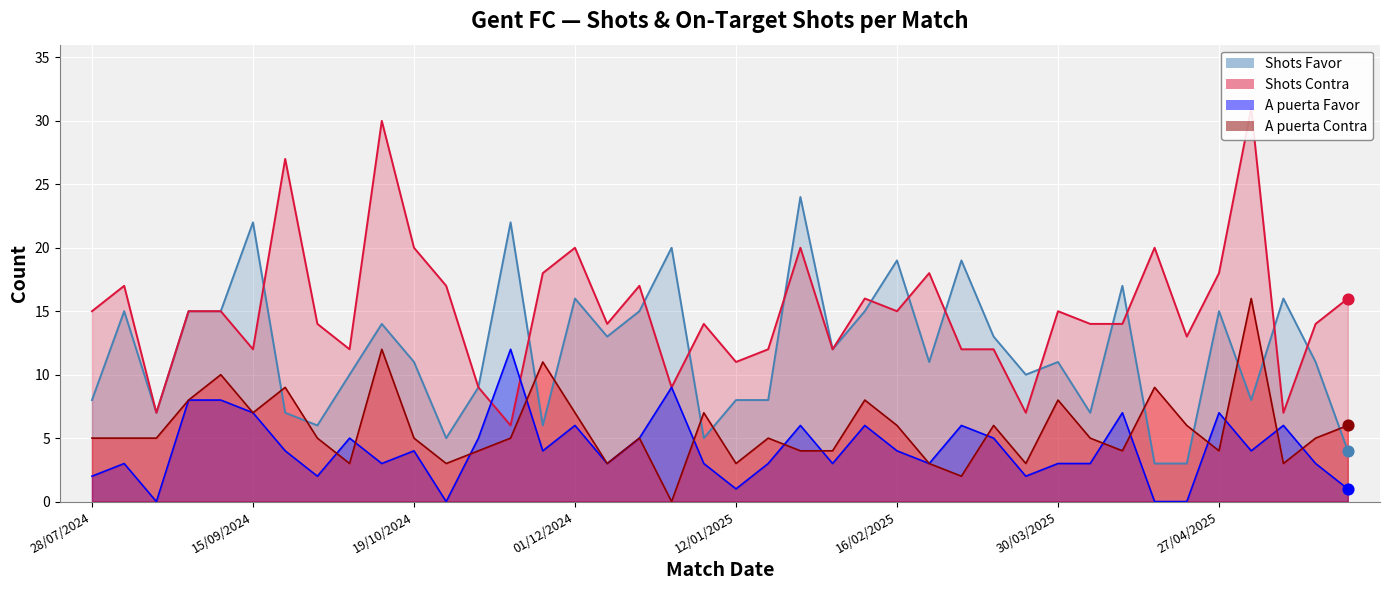

Which series reaches the minimum Y coordinate?

A puerta Favor